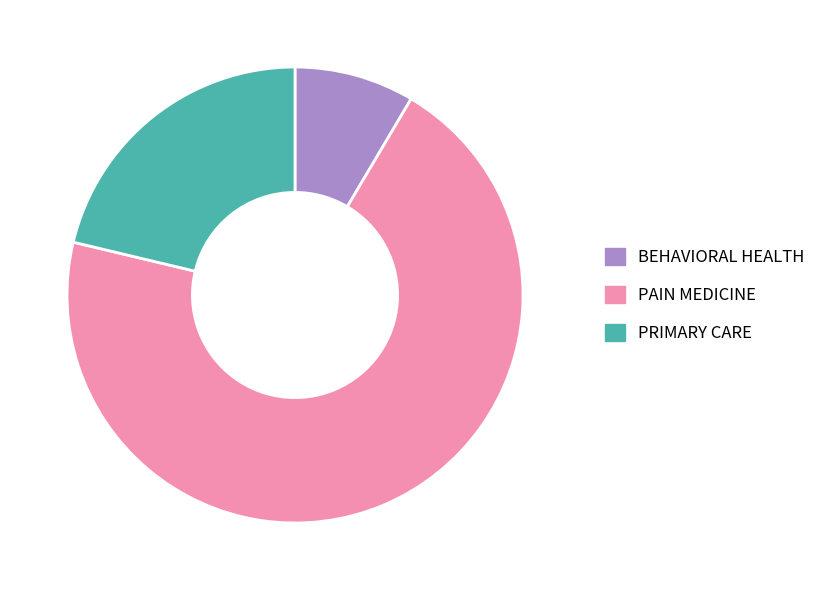

Do PAIN MEDICINE and PRIMARY CARE together represent more than half of the pie?

Yes